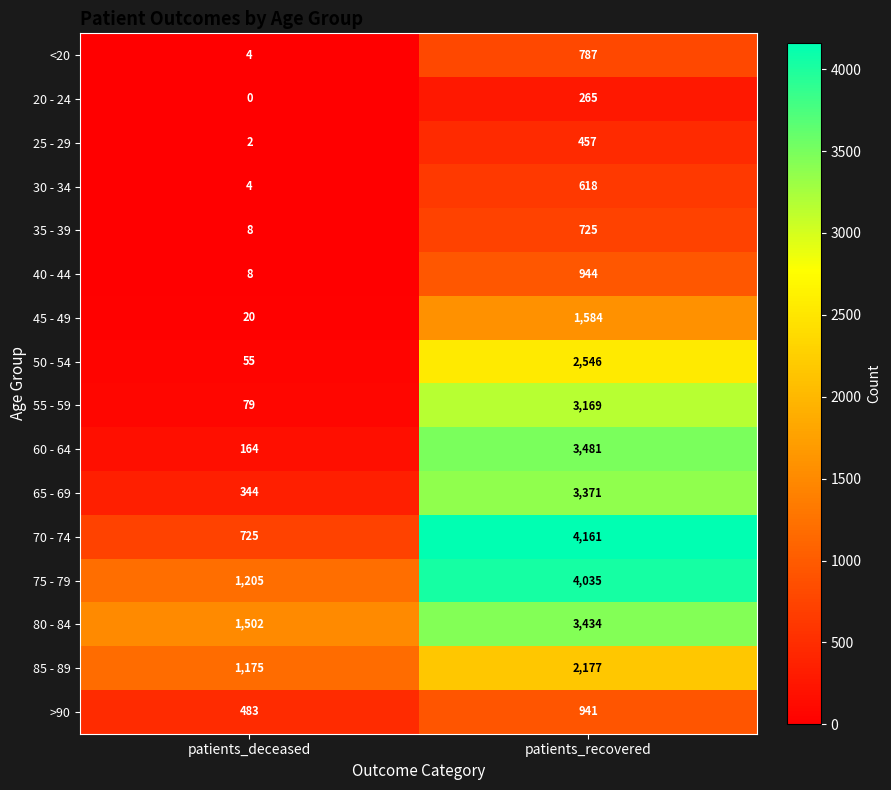

Rank the series at patients_recovered from lowest to highest value.

20 - 24, 25 - 29, 30 - 34, 35 - 39, <20, >90, 40 - 44, 45 - 49, 85 - 89, 50 - 54, 55 - 59, 65 - 69, 80 - 84, 60 - 64, 75 - 79, 70 - 74